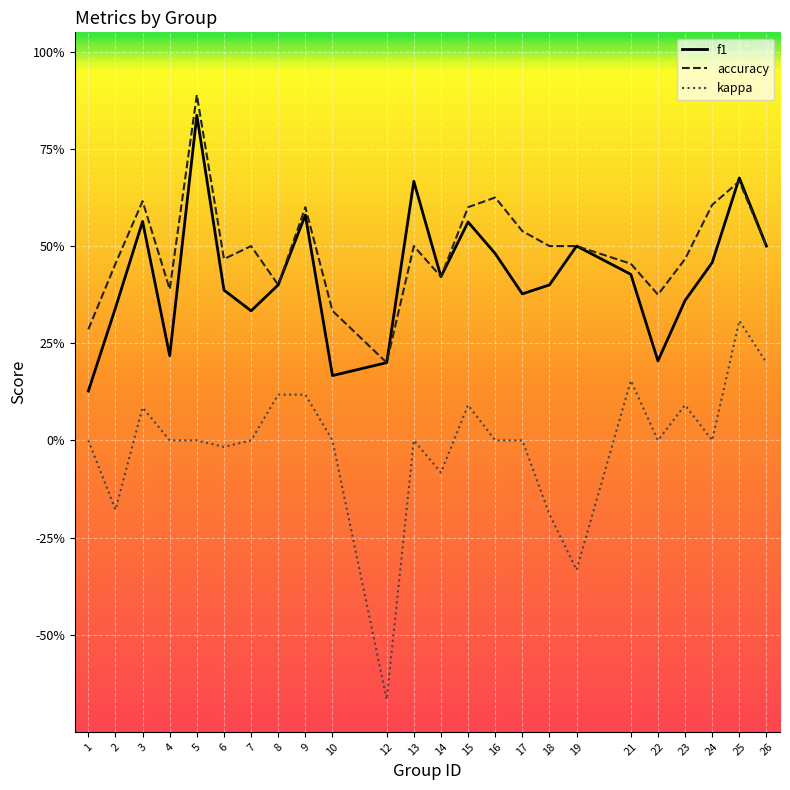

Rank the series at 1 from highest to lowest value.

accuracy, f1, kappa